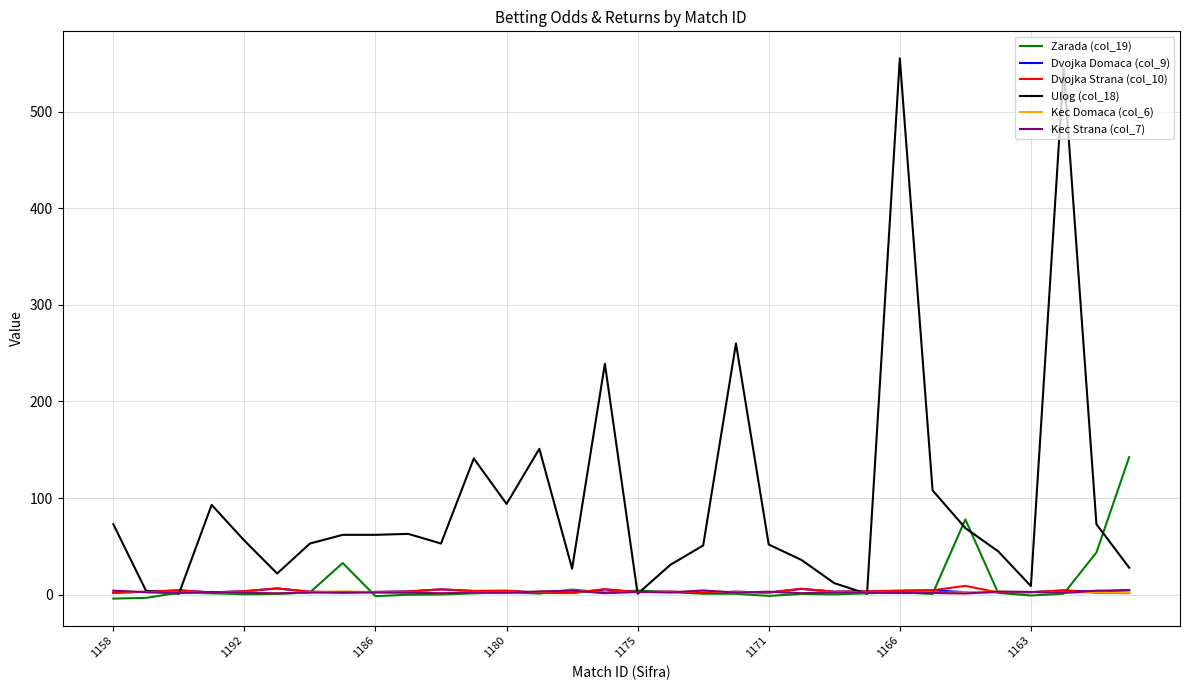

Which series has the largest total across all categories?

Ulog (col_18)